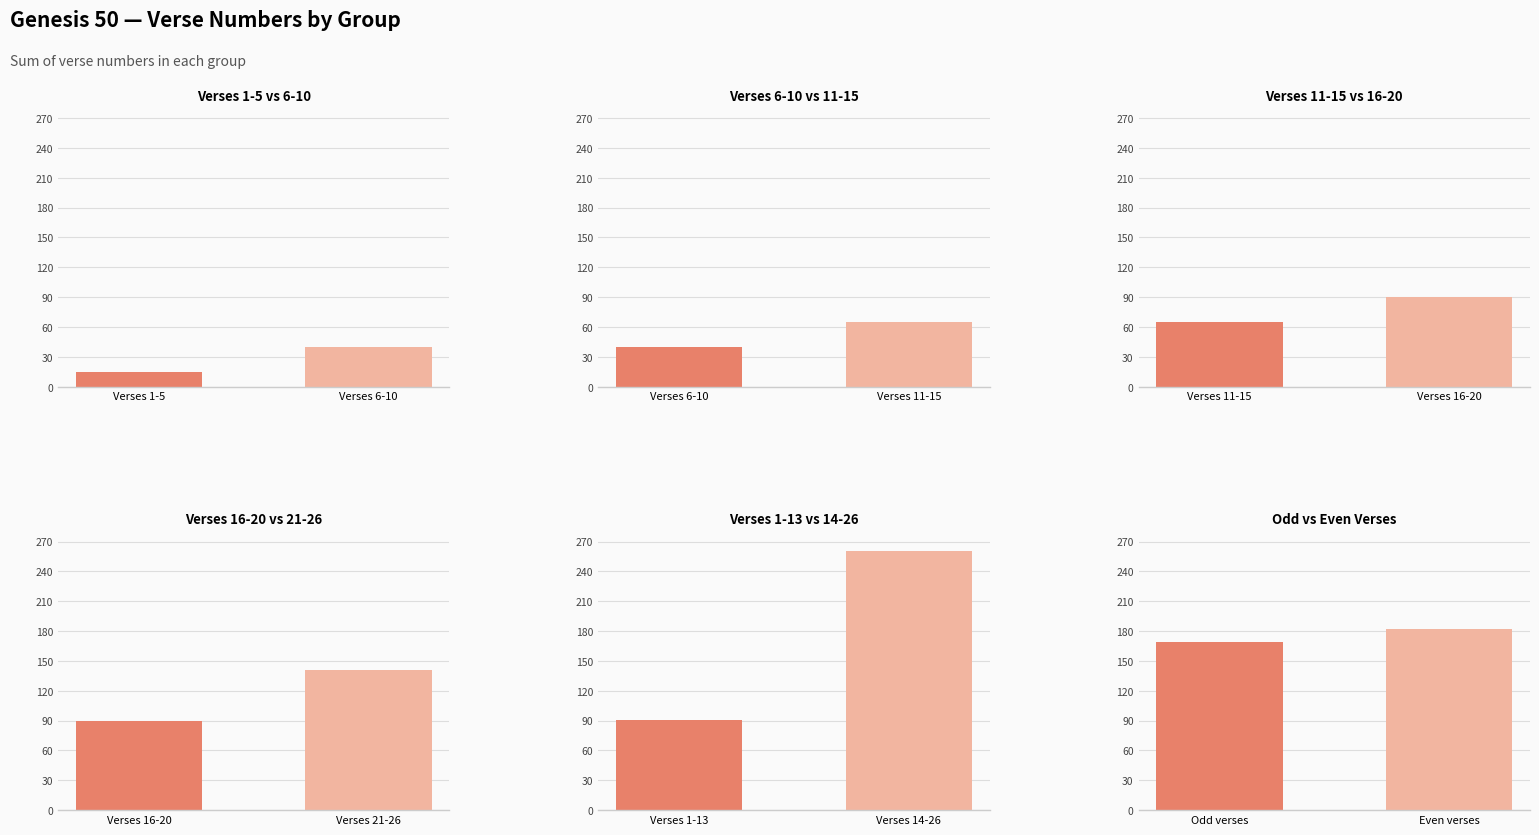

What is the smallest value displayed?

15